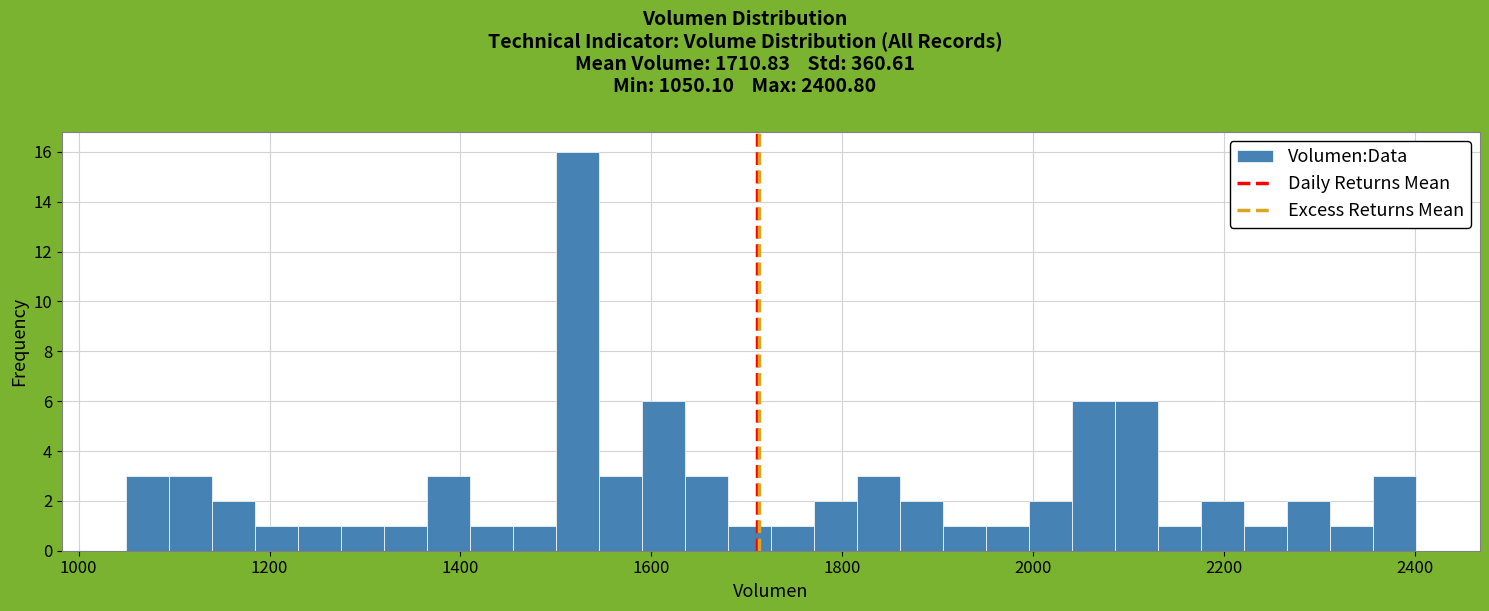

Around what value on the x-axis is the tallest bar? Give the approximate position of its centre, as read against the axis.

1520